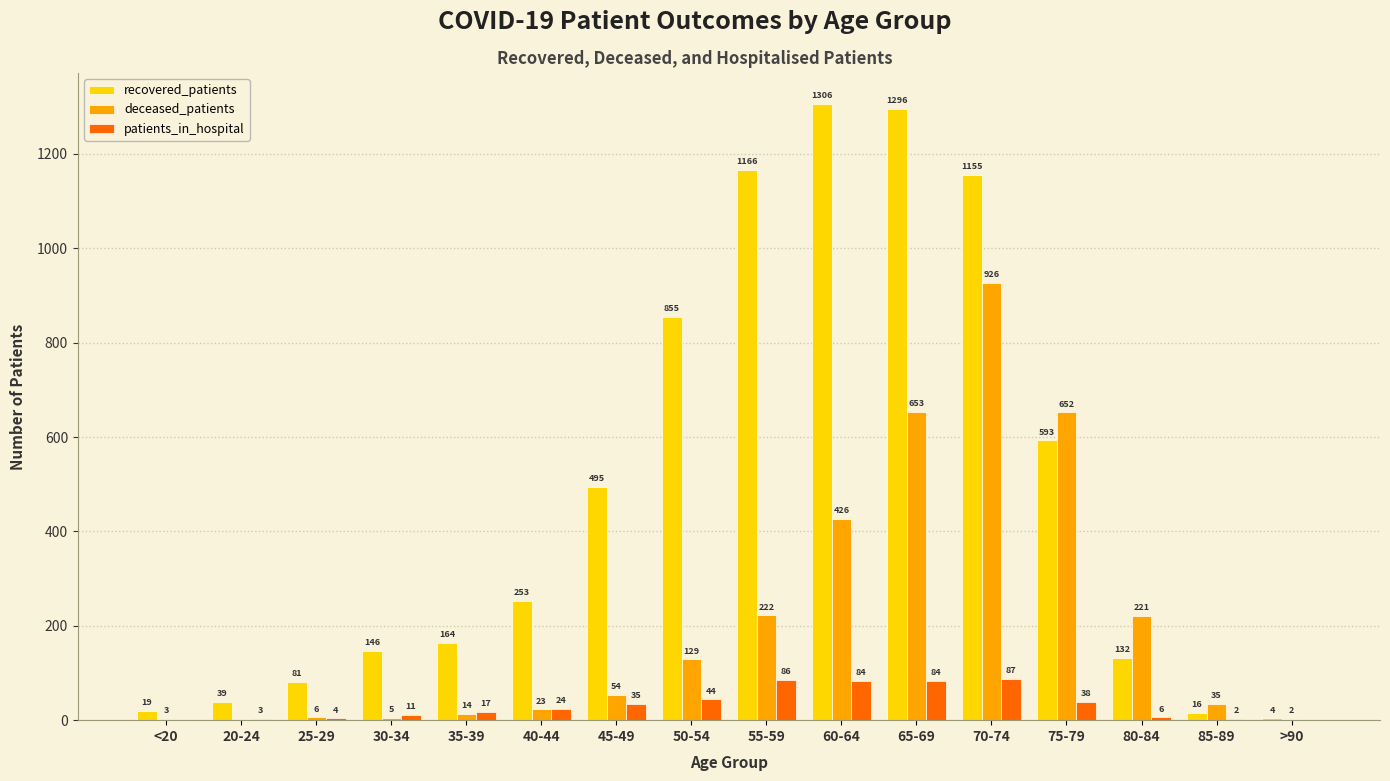

Which series has the largest total across all categories?

recovered_patients